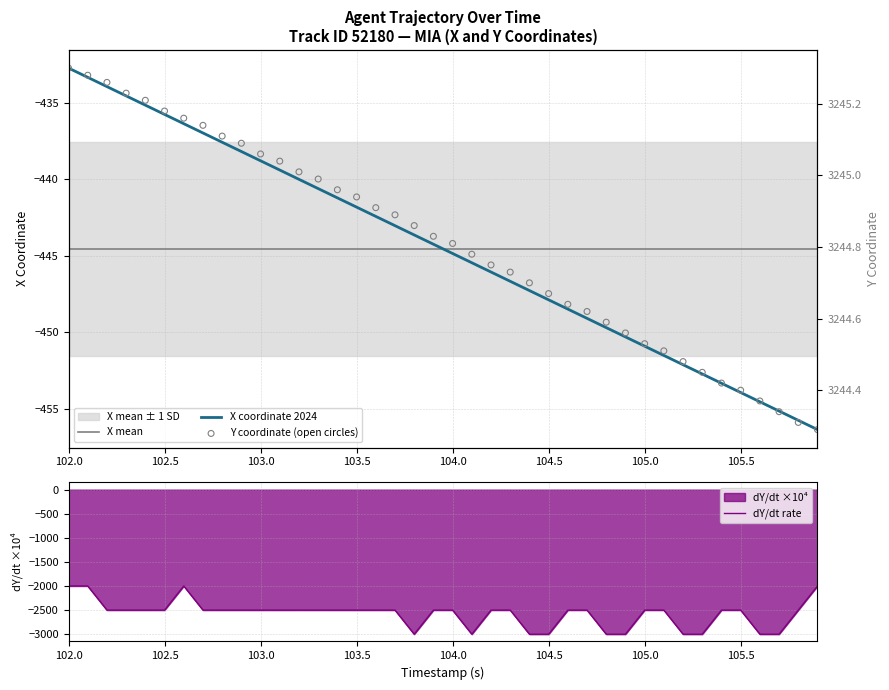

Which series contains the highest Y value?

Y